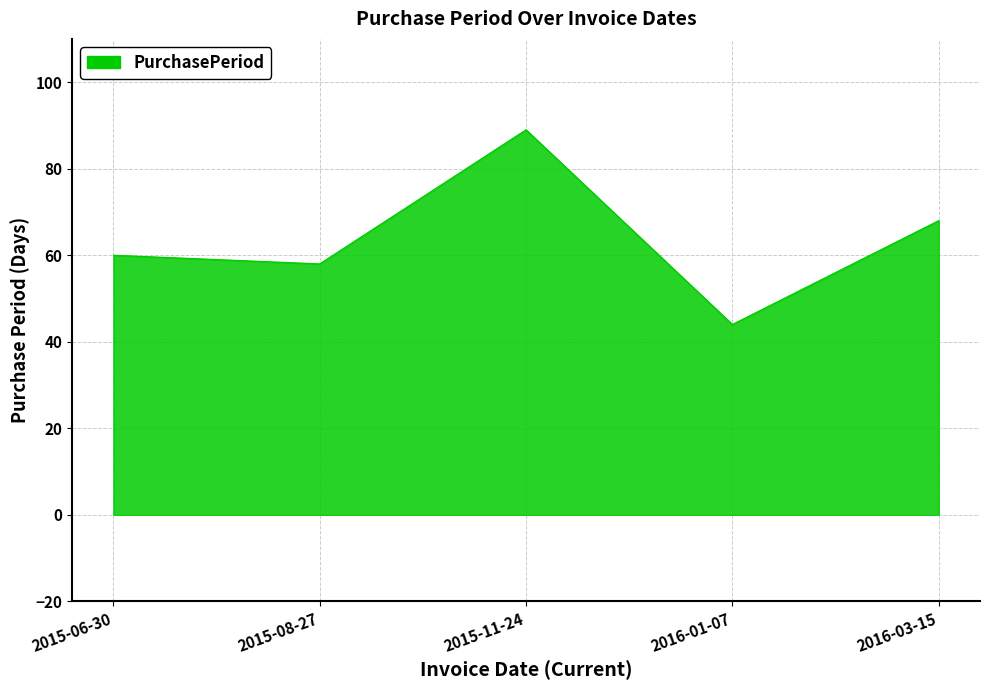

What is the minimum value shown in the chart?

44